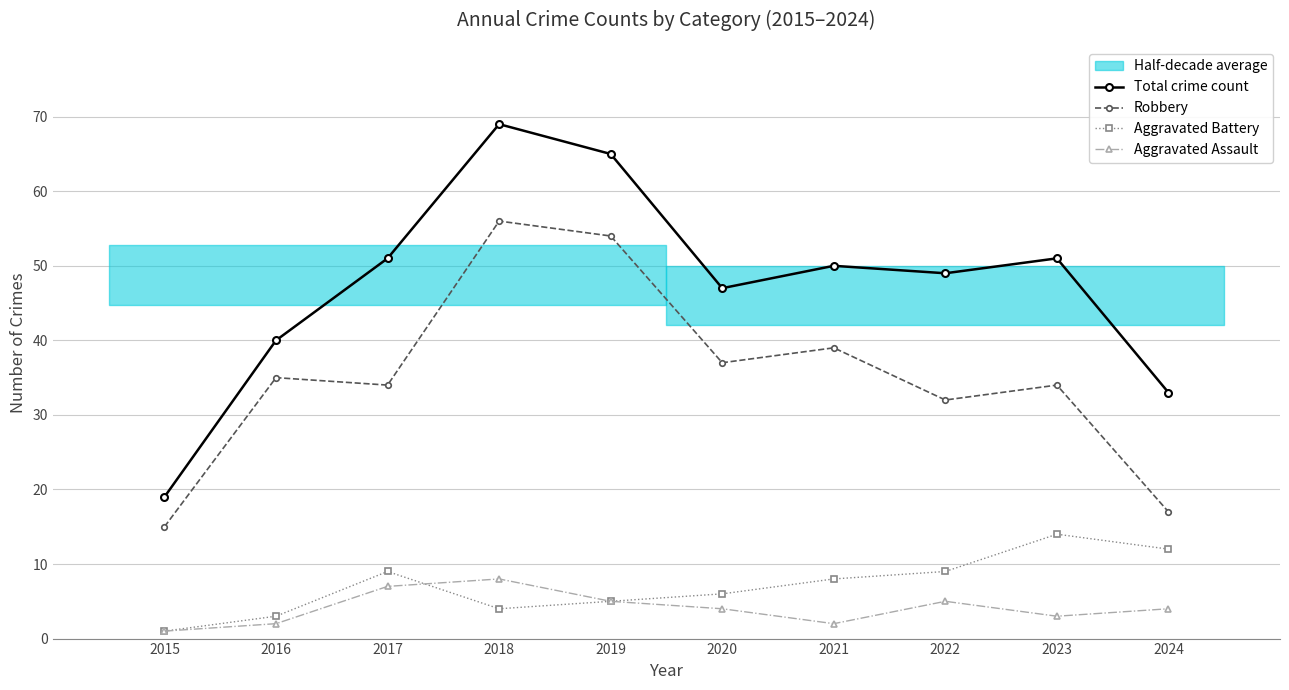

Where does the Aggravated Assault series first go above 4?

2017